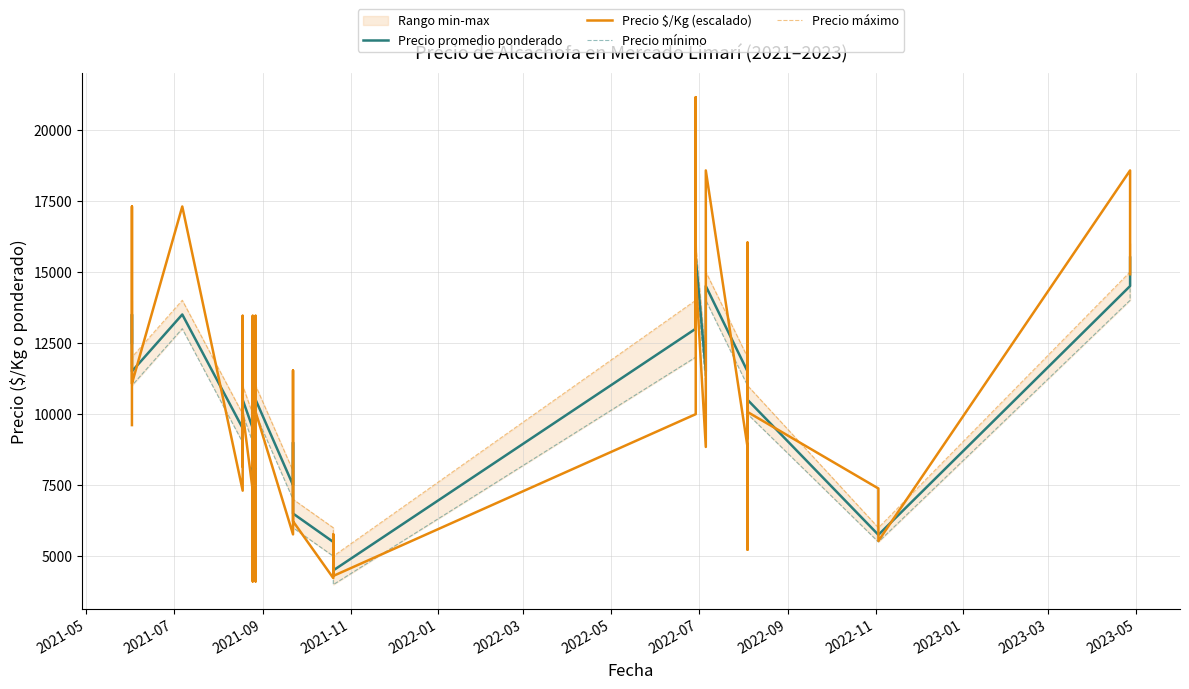

What is the sum of all Precio $/Kg (escalado) values?

411500.0